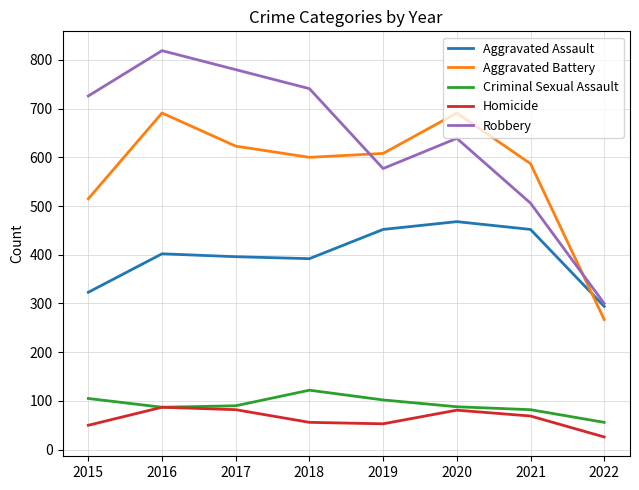

True or false: Aggravated Battery has more than 0 interior local peaks.

True